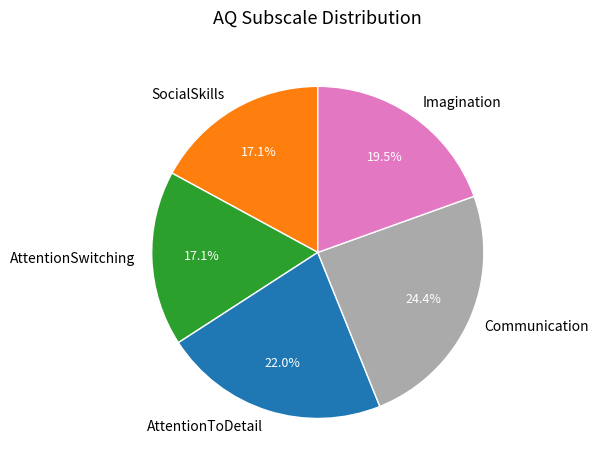

To the nearest percent, what is the difference between the largest and smallest slice percentages?

7%